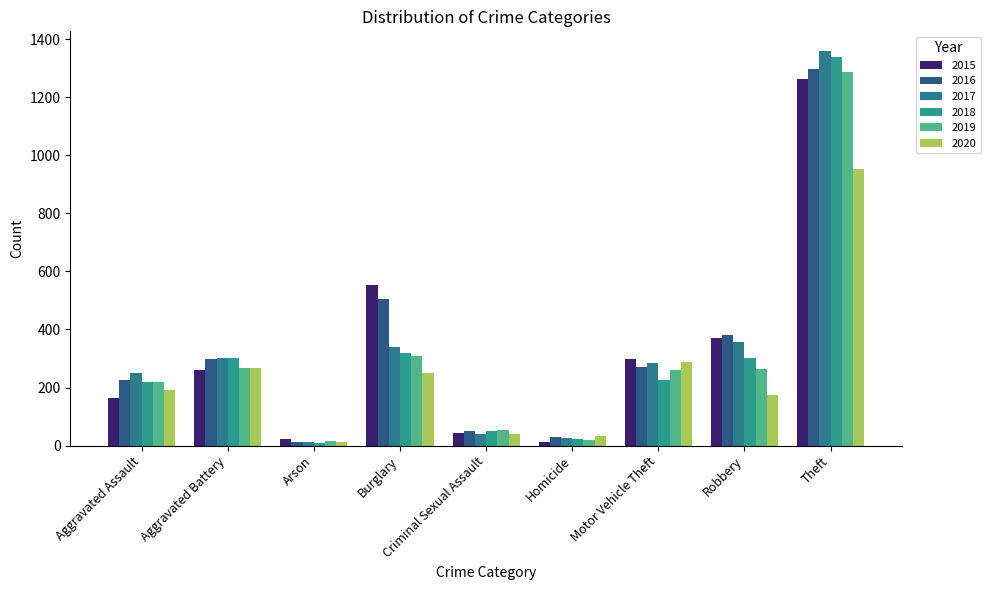

Which category has the lowest value in the 2015 series?

Homicide